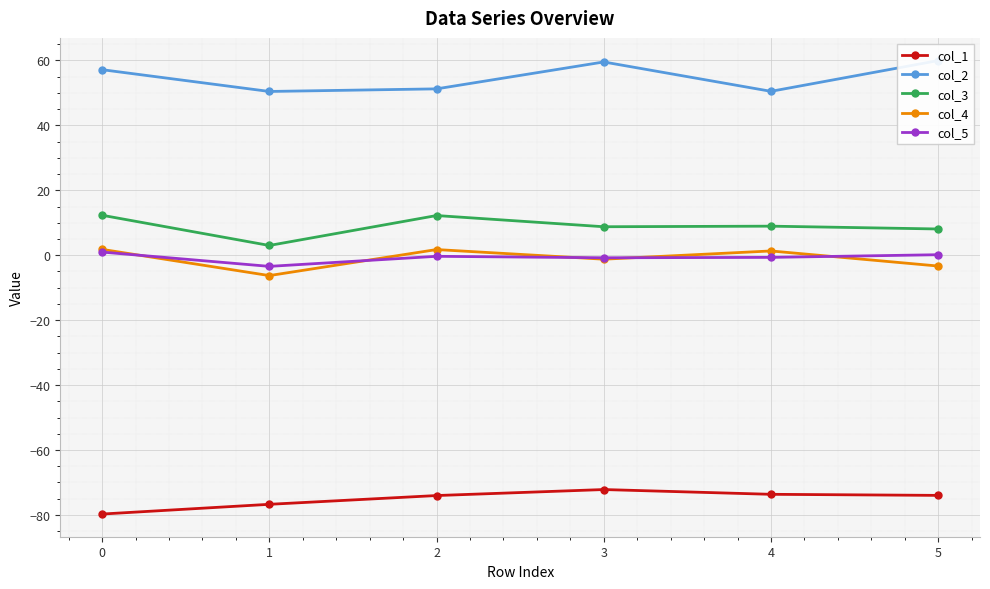

Which has a higher value, 5 or 4?

4